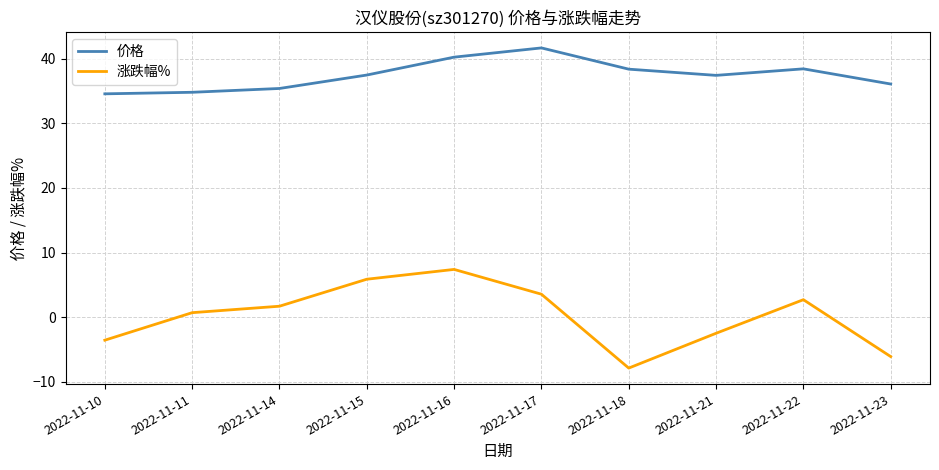

Which category has the highest value across all series?

2022-11-17